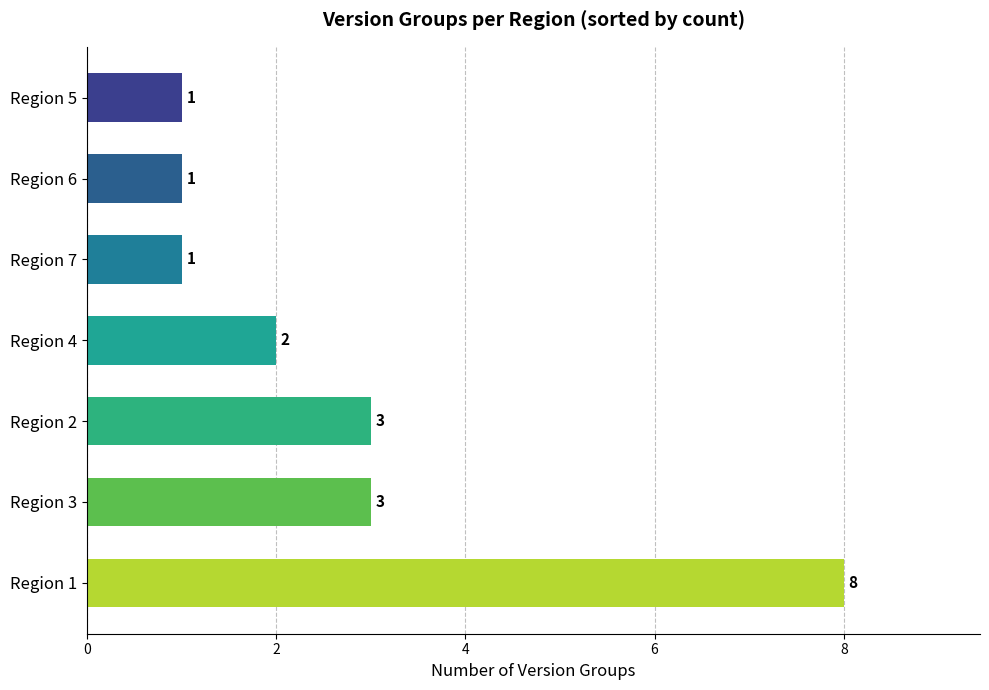

What is the average value?

3